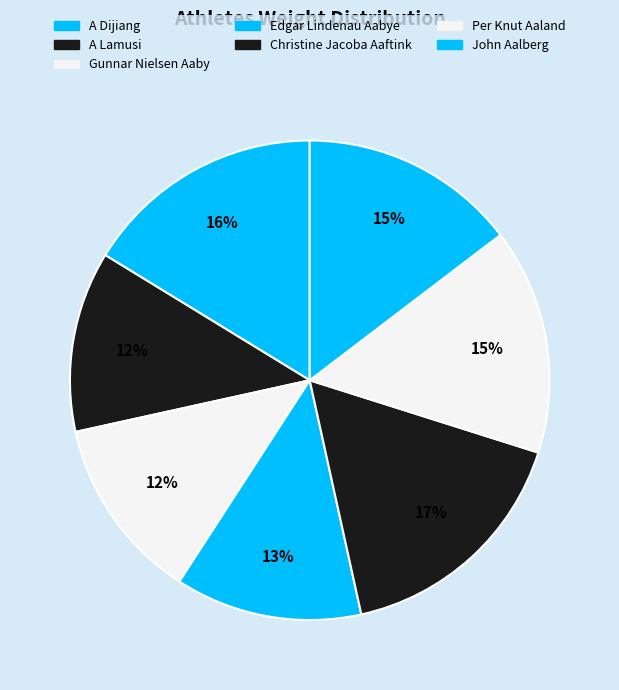

Which slice is the largest?

Christine Jacoba Aaftink